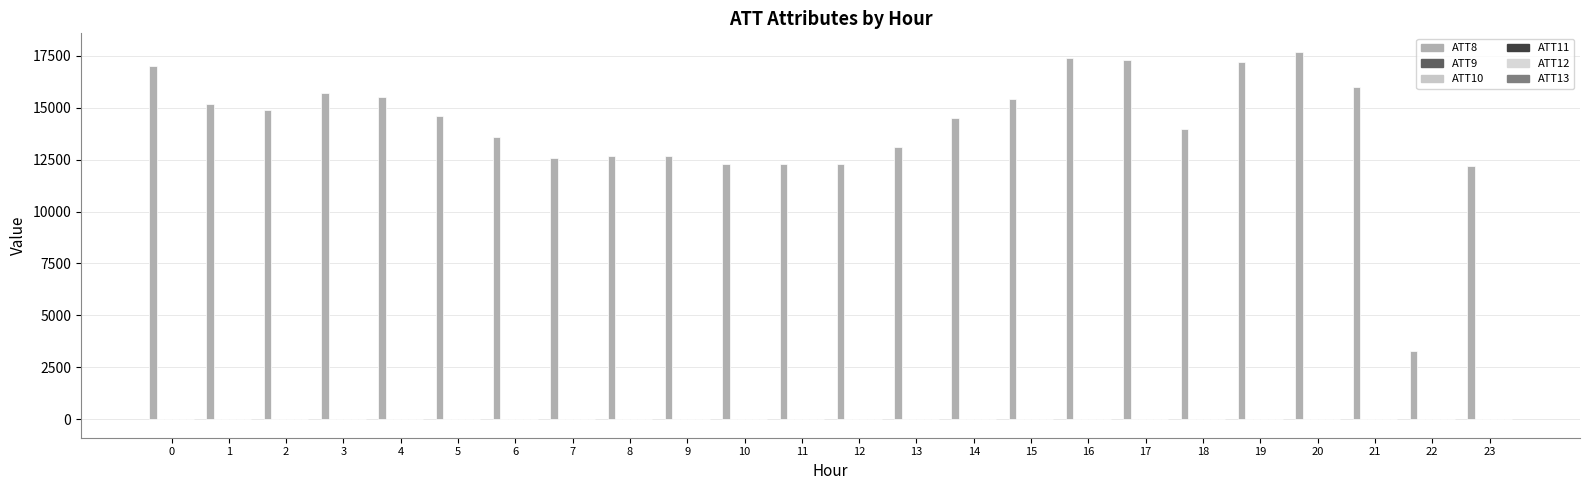

Count the number of data series in this chart.

6